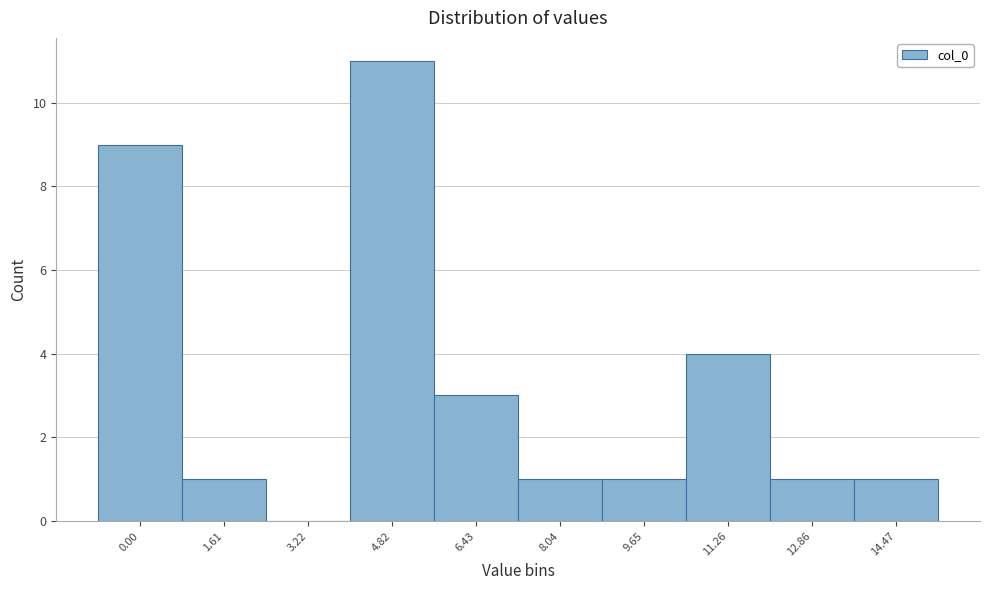

Reading left to right, extract all data points from this chart.

0.00=9	1.61=1	3.22=0	4.82=11	6.43=3	8.04=1	9.65=1	11.26=4	12.86=1	14.47=1